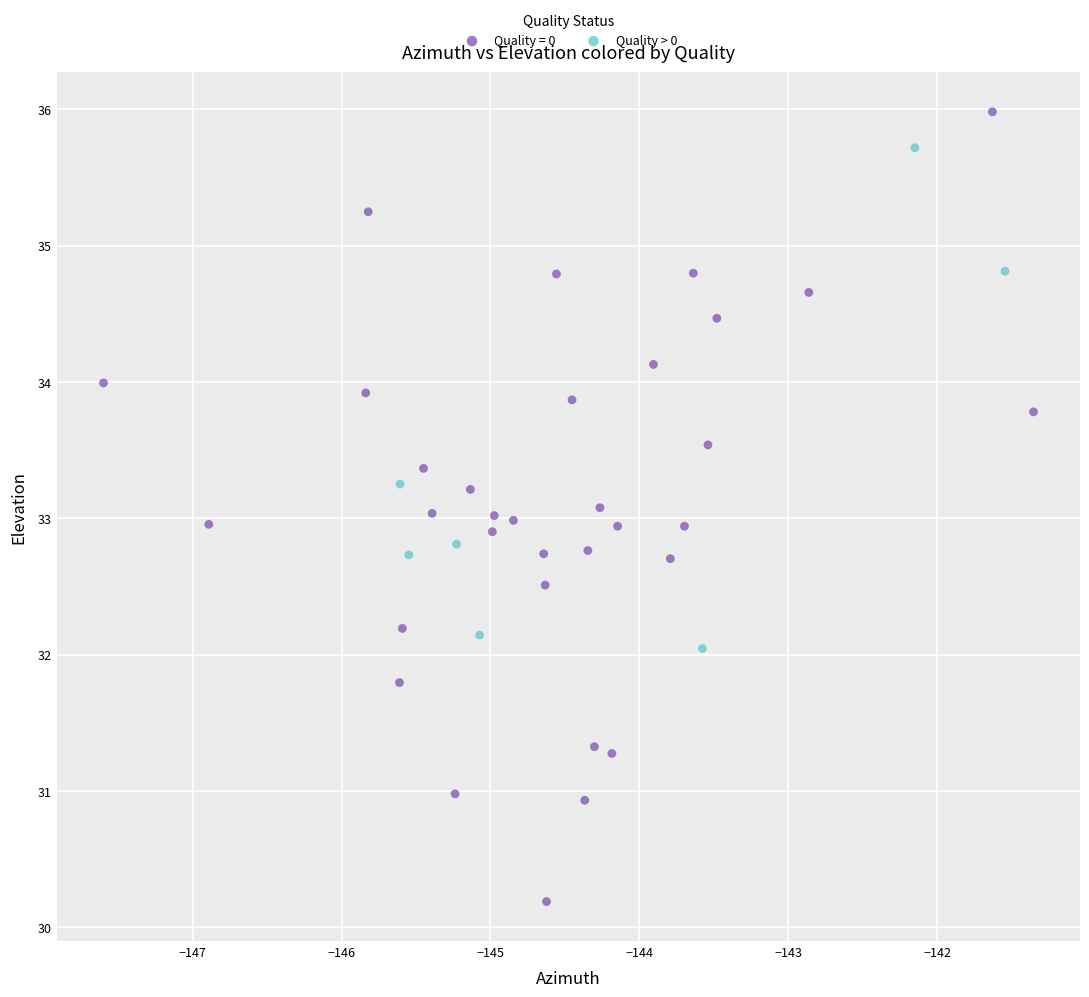

Which series has the widest spread of Y values?

Quality = 0